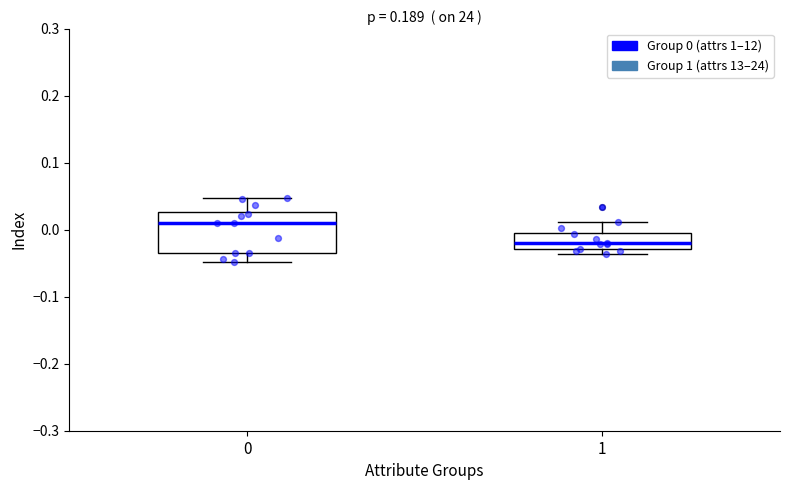

Comparing the boxes themselves (not the whiskers), which one is the tallest?

0